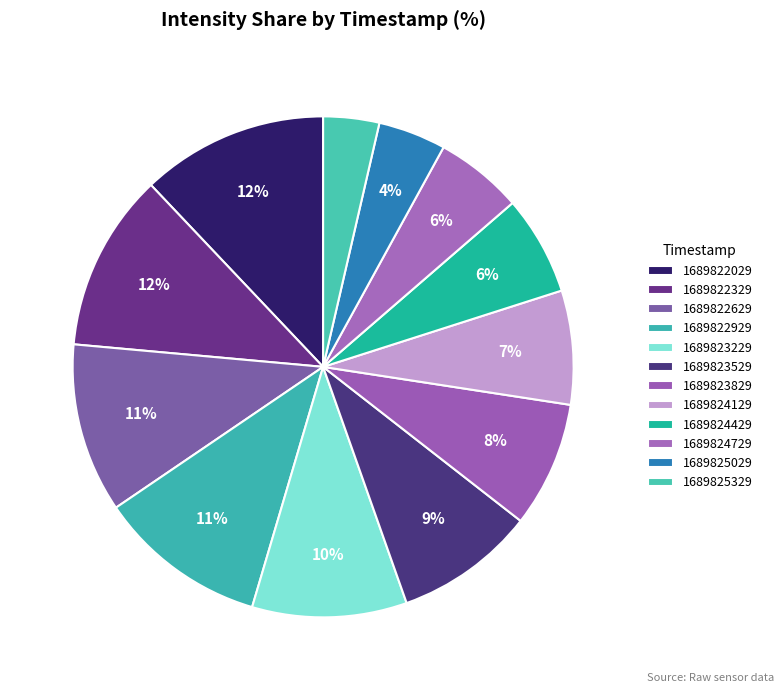

Which slice is the largest?

1689822029